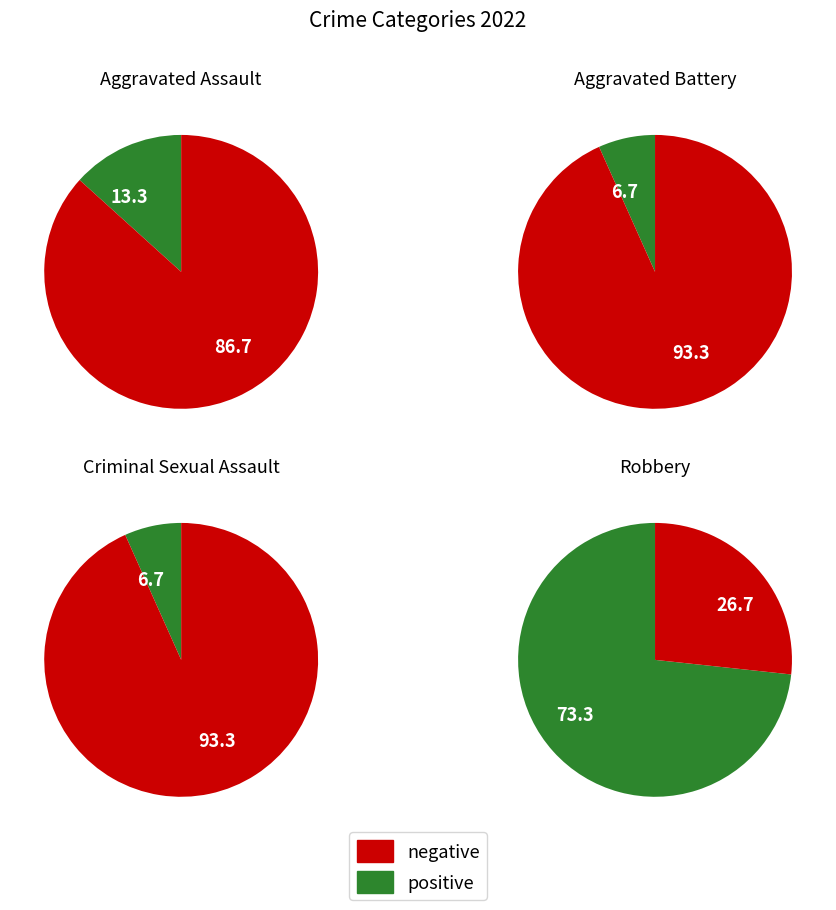

Which slice is the smallest?

Aggravated Battery